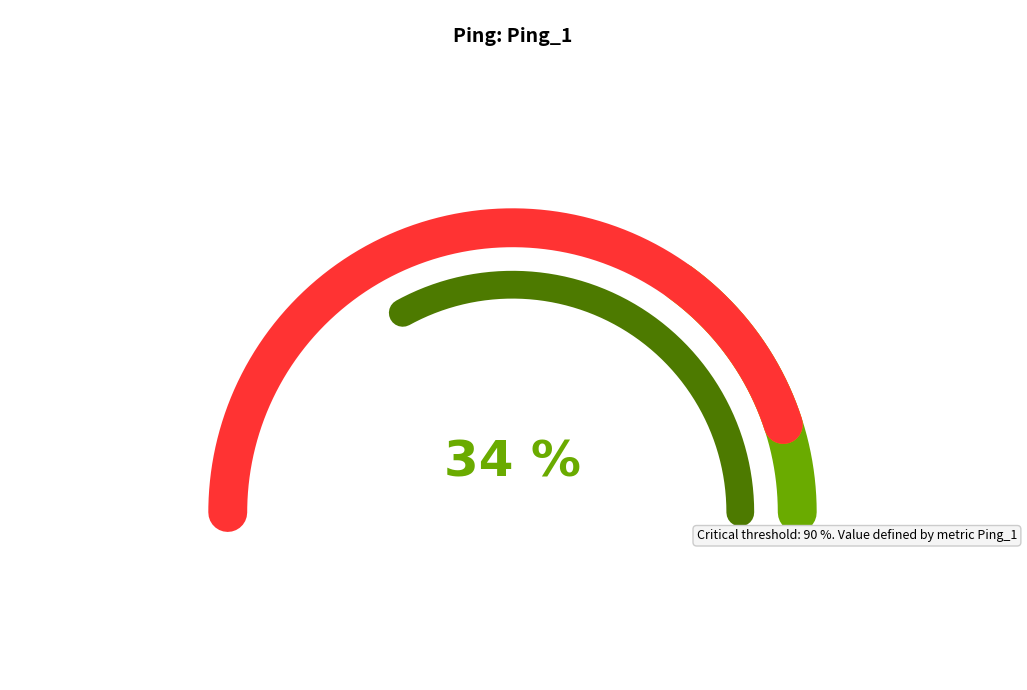

To the nearest percent, what percentage of the pie is 1?

8%